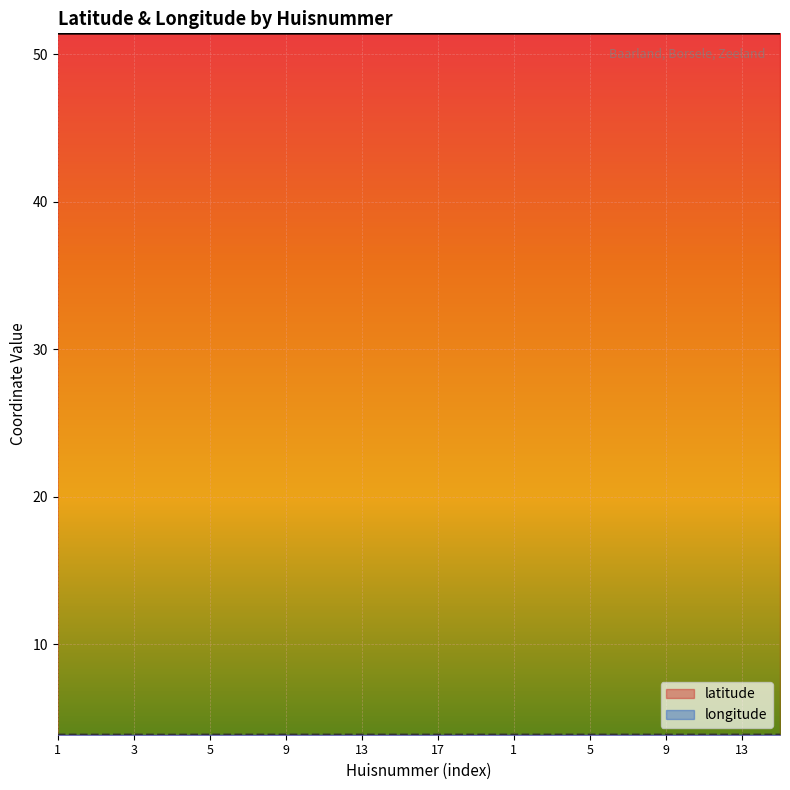

Reading right to left, what are all the values shown in this chart?

latitude: 51.4	51.4	51.4	51.4	51.4	51.4	51.4	51.4	51.4	51.4	51.4	51.4	51.4	51.4	51.4	51.4	51.4	51.4	51.4	51.4
longitude: 3.9	3.9	3.9	3.9	3.9	3.9	3.9	3.9	3.9	3.9	3.9	3.9	3.9	3.9	3.9	3.9	3.9	3.9	3.9	3.9